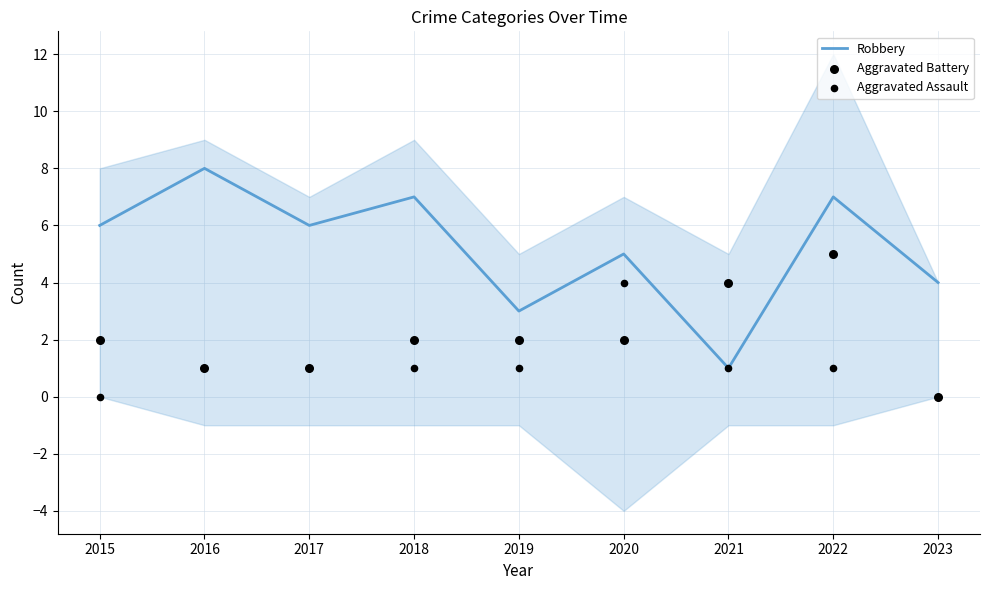

Which series reaches the minimum Y coordinate?

Aggravated Battery